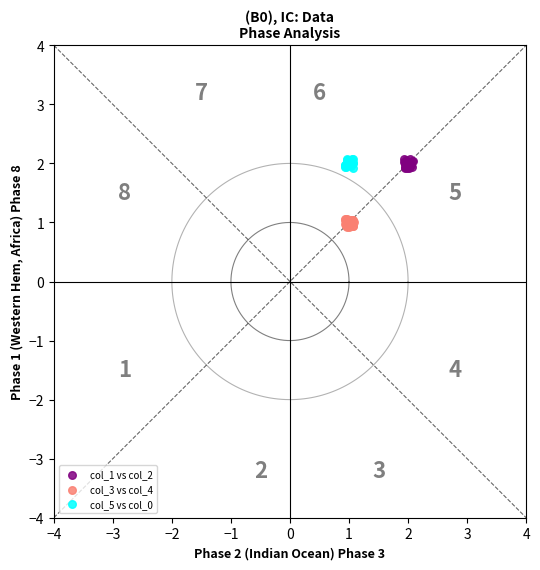

Which series contains the lowest Y value?

col_3 vs col_4